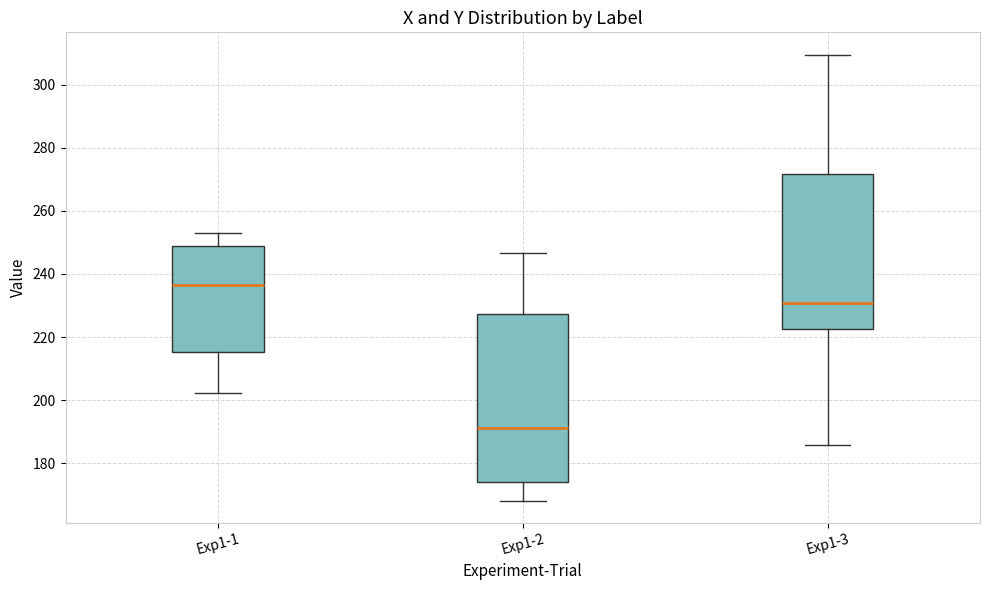

Comparing the boxes themselves (not the whiskers), which one is the tallest?

Exp1-2